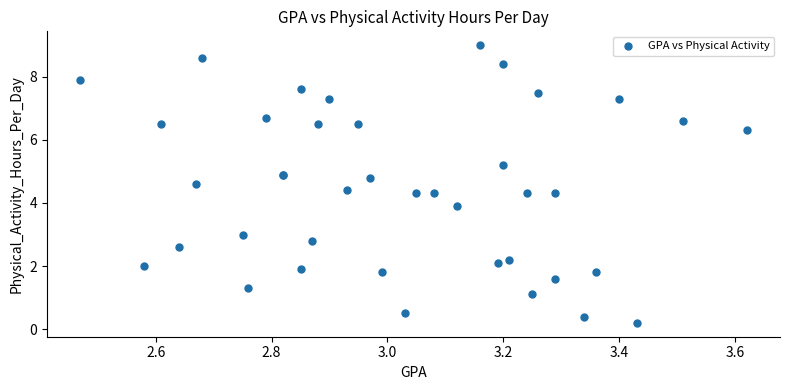

What Y value in the scatter plot is closest to 4?

3.9